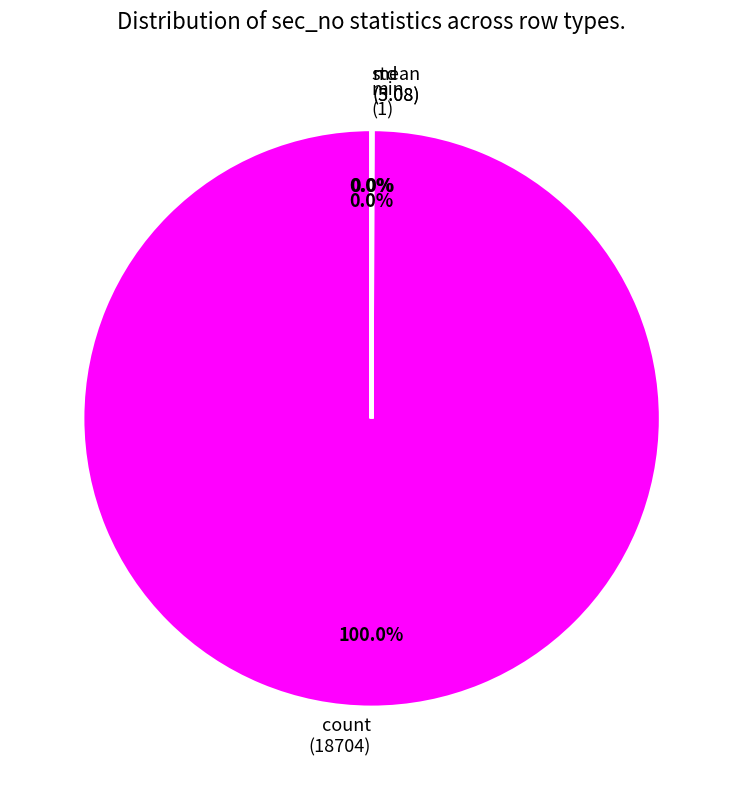

Is there any slice that represents more than half of the pie?

Yes